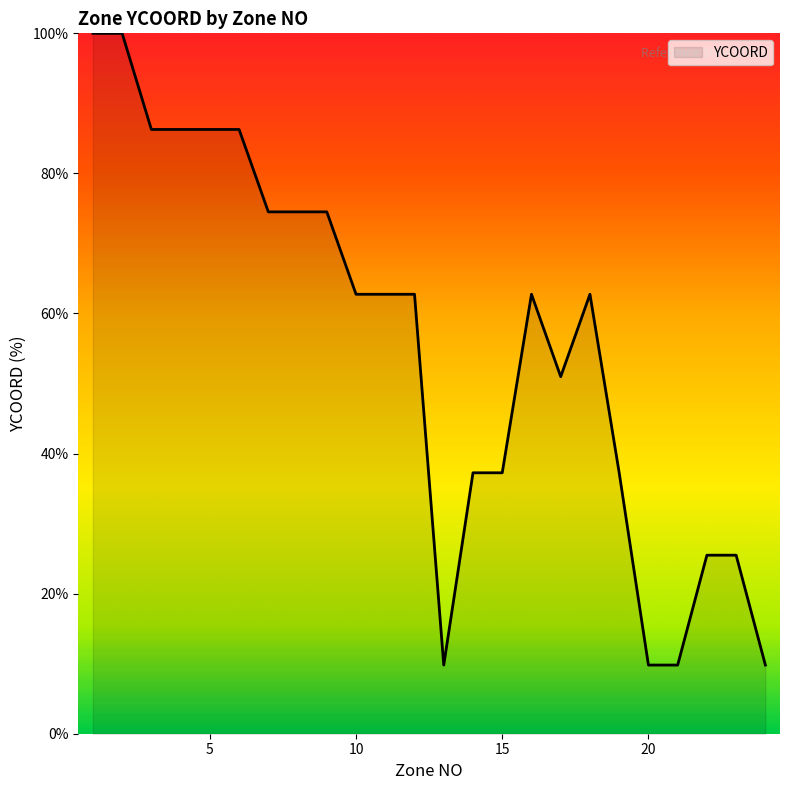

What is the difference between the maximum and minimum values?

90.2